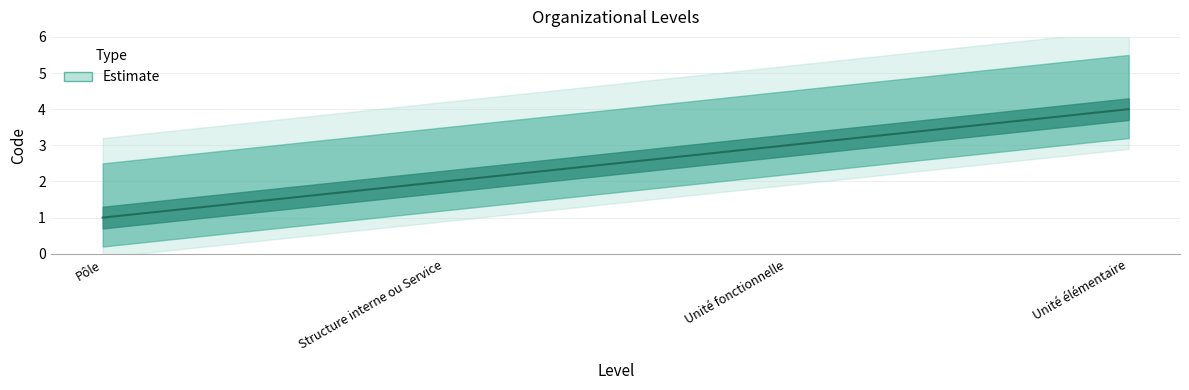

Count the number of data series in this chart.

1